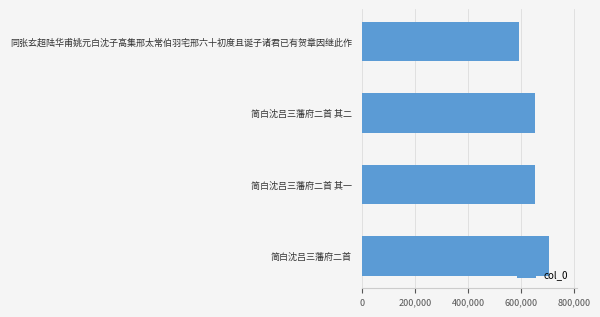

What is the sum of all values?

2600833